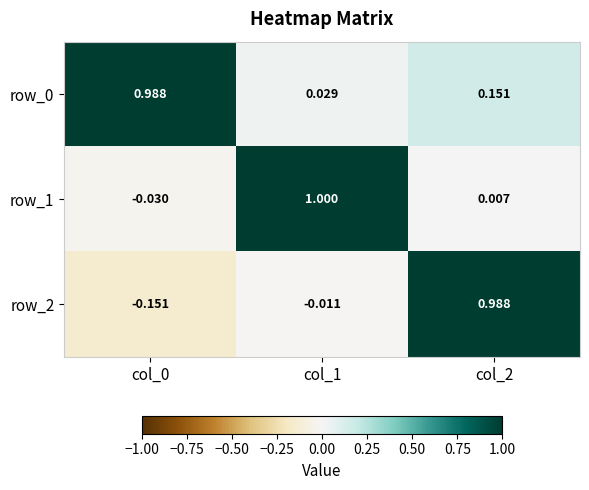

Rank the series by their maximum value, from lowest to highest.

row_0, row_2, row_1